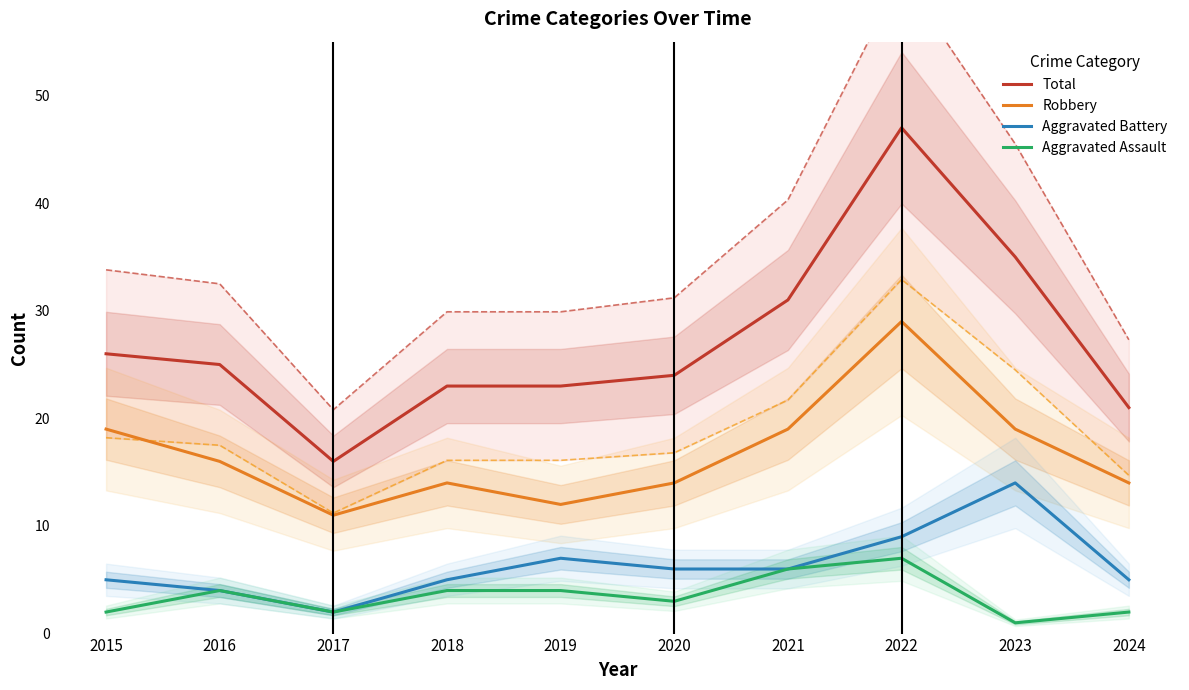

Where does the Aggravated Assault series first go above 4?

2021